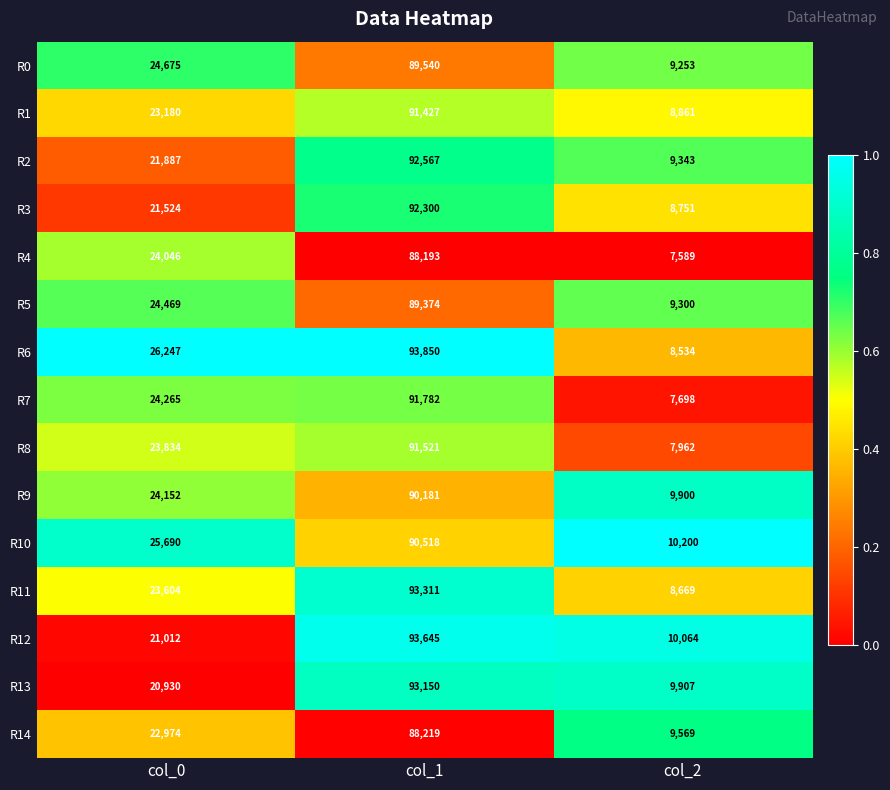

True or false: R5 has a value of 151747 at col_1.

False